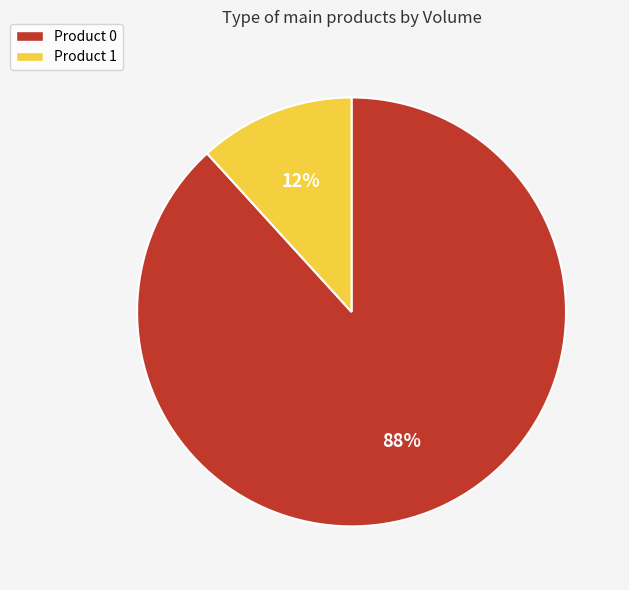

To the nearest percent, what is the combined percentage of Product 1 and Product 0?

100%